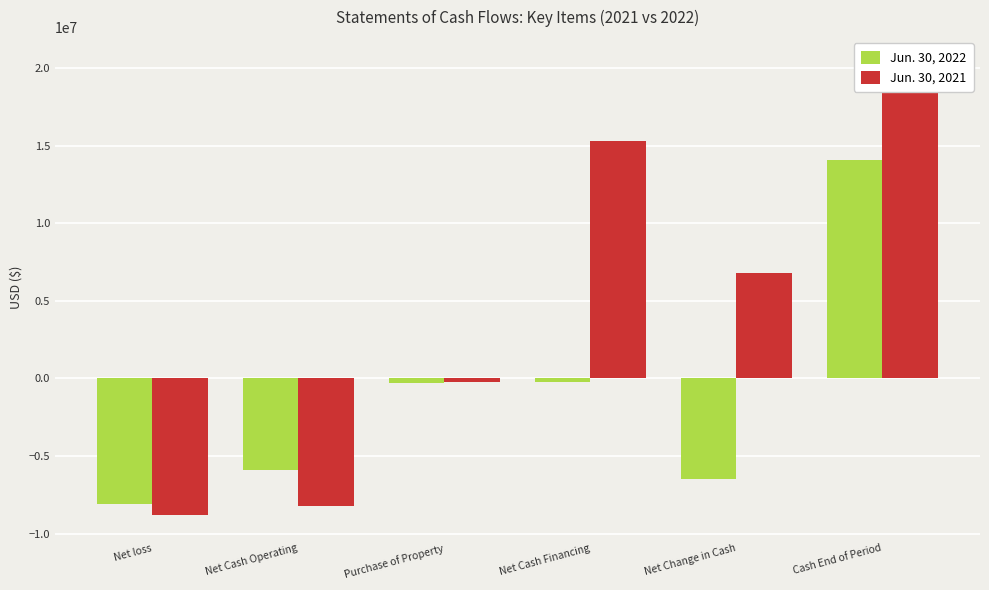

Which category has the lowest value across all series?

Net loss